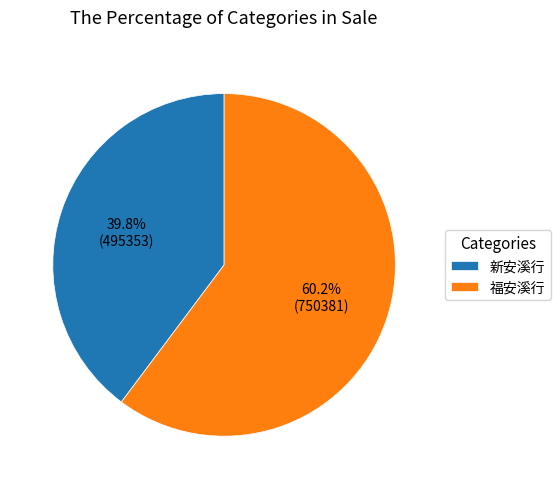

True or false: 新安溪行 accounts for 40% of the total.

True